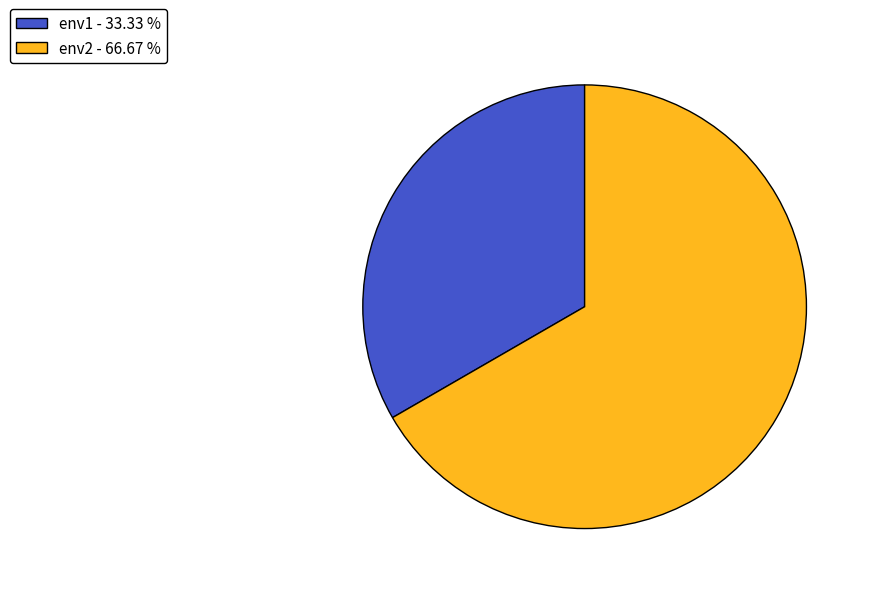

True or false: env2 accounts for 53% of the total.

False